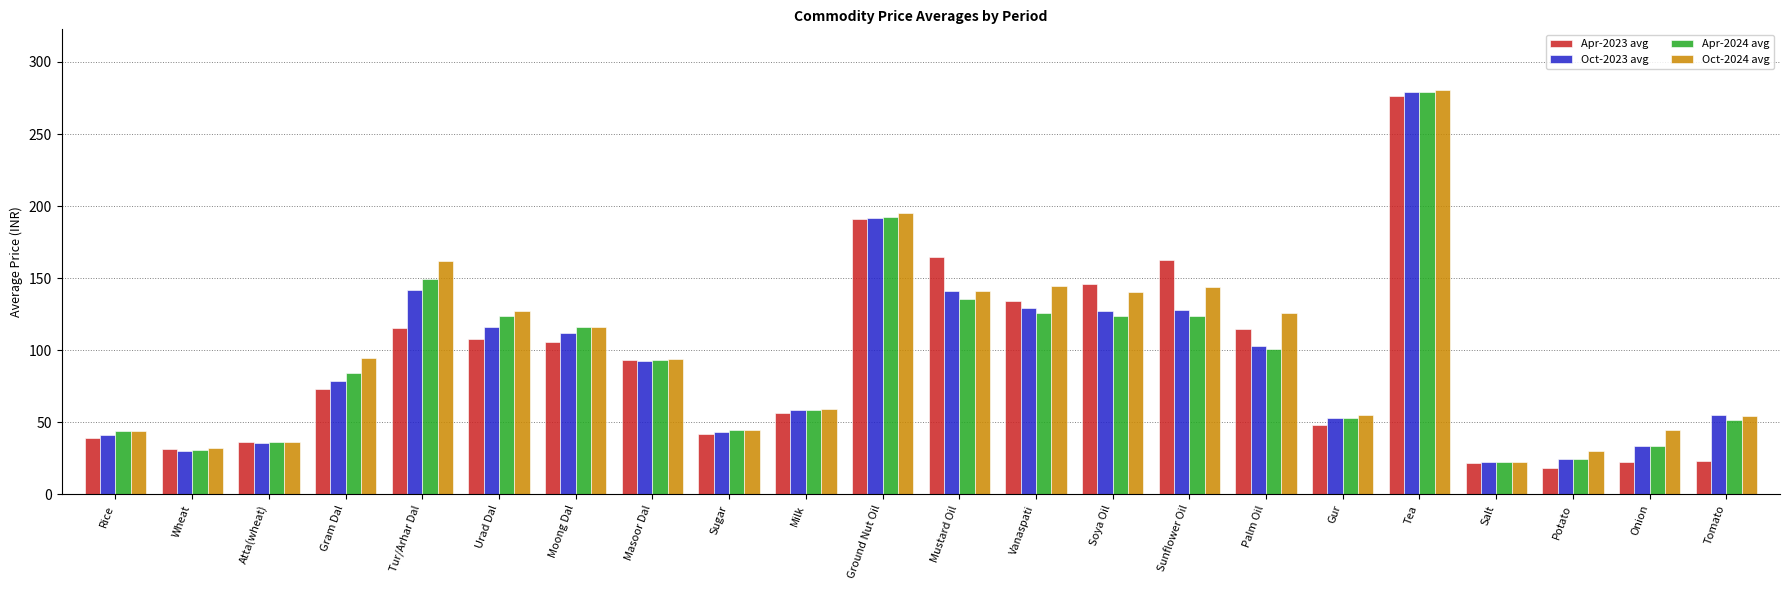

The value of Apr-2024 avg at Urad Dal is 123.8. True or false?

True